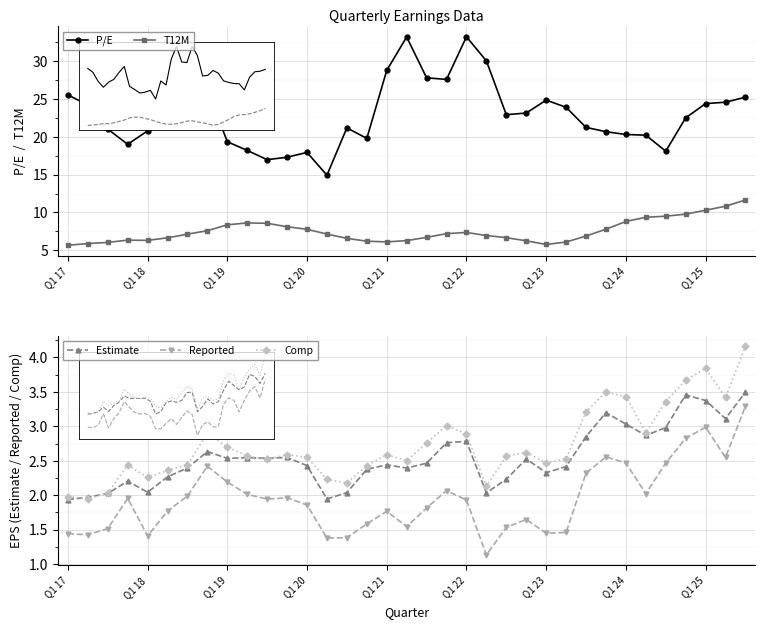

How many lines are shown in the chart?

5